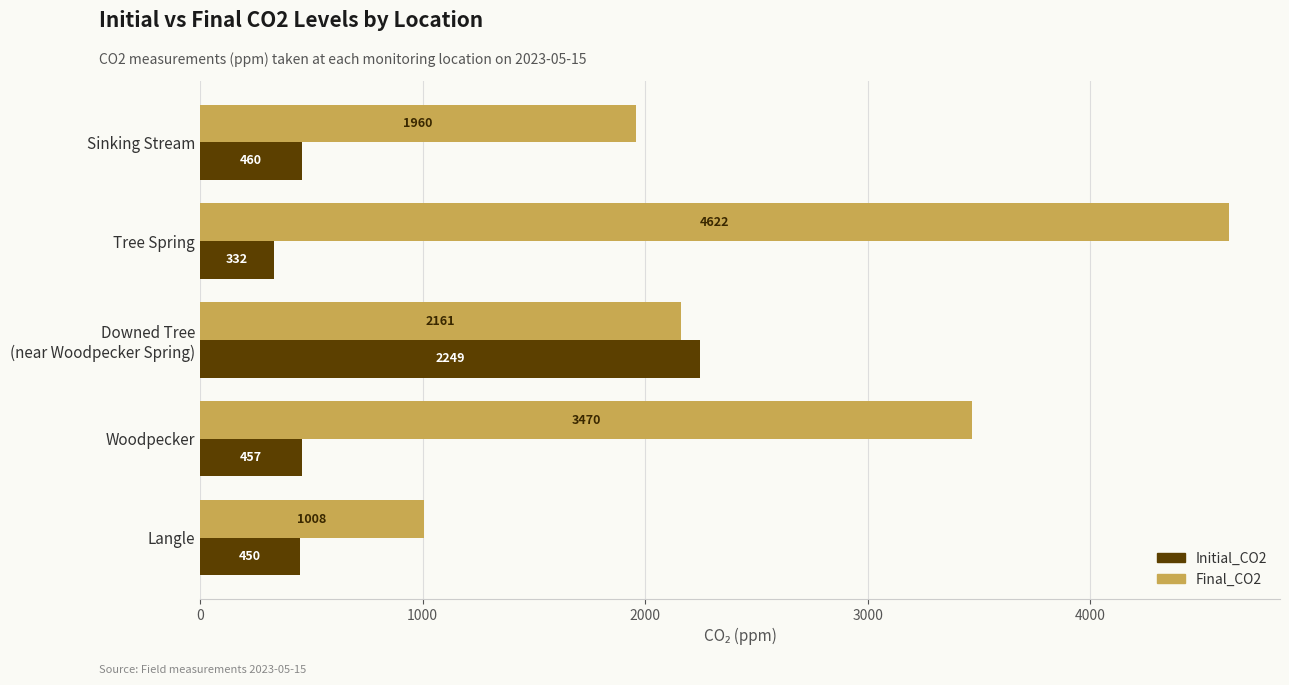

The value of Final_CO2 at Tree Spring is 4622. True or false?

True